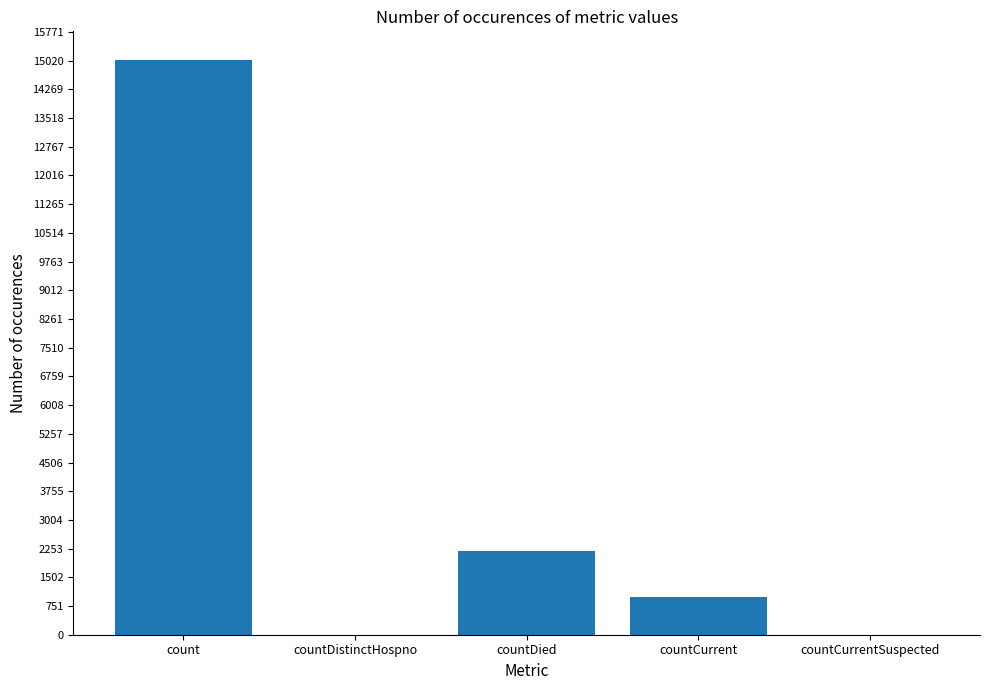

What is the maximum value shown in the chart?

15036